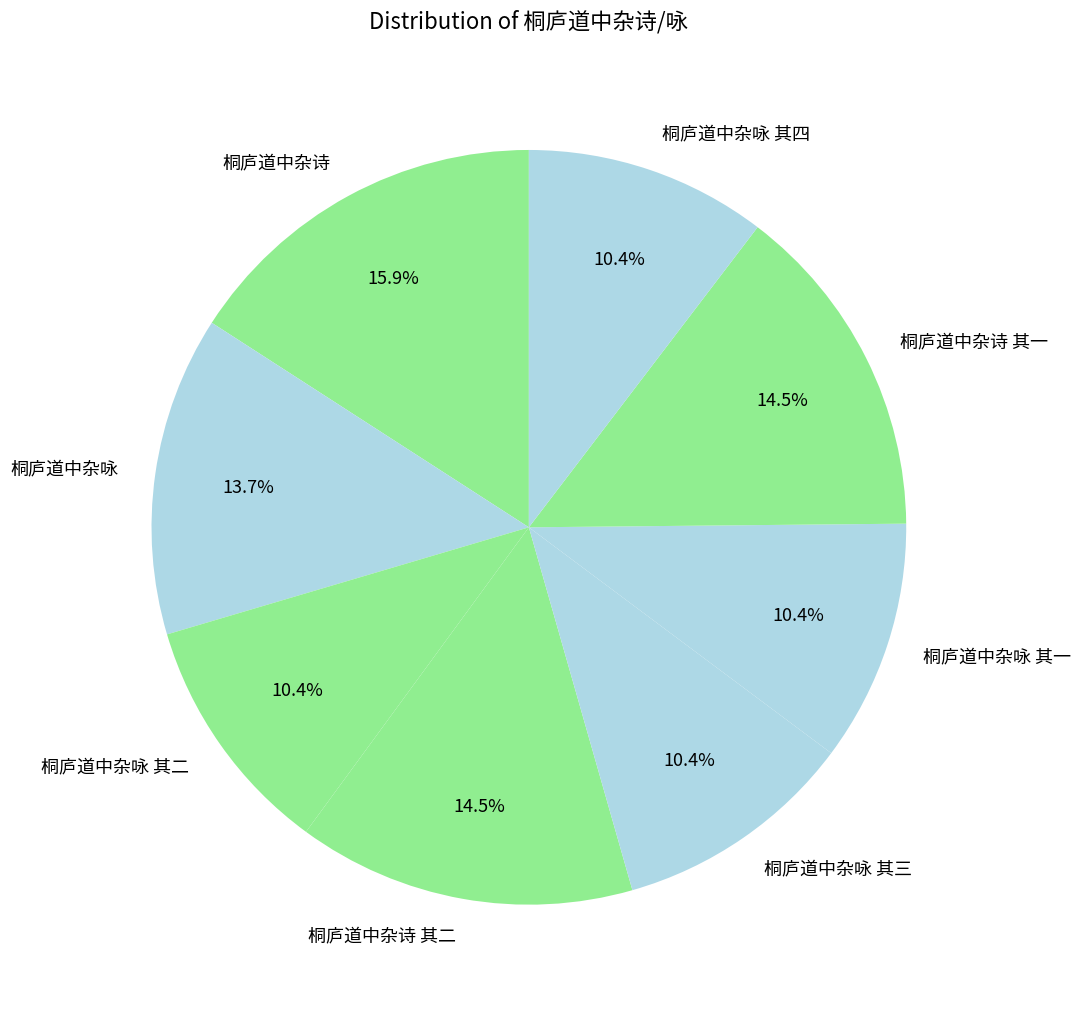

Approximately how many times larger is the value at 桐庐道中杂咏 其一 compared to 桐庐道中杂诗 其一?

0.7